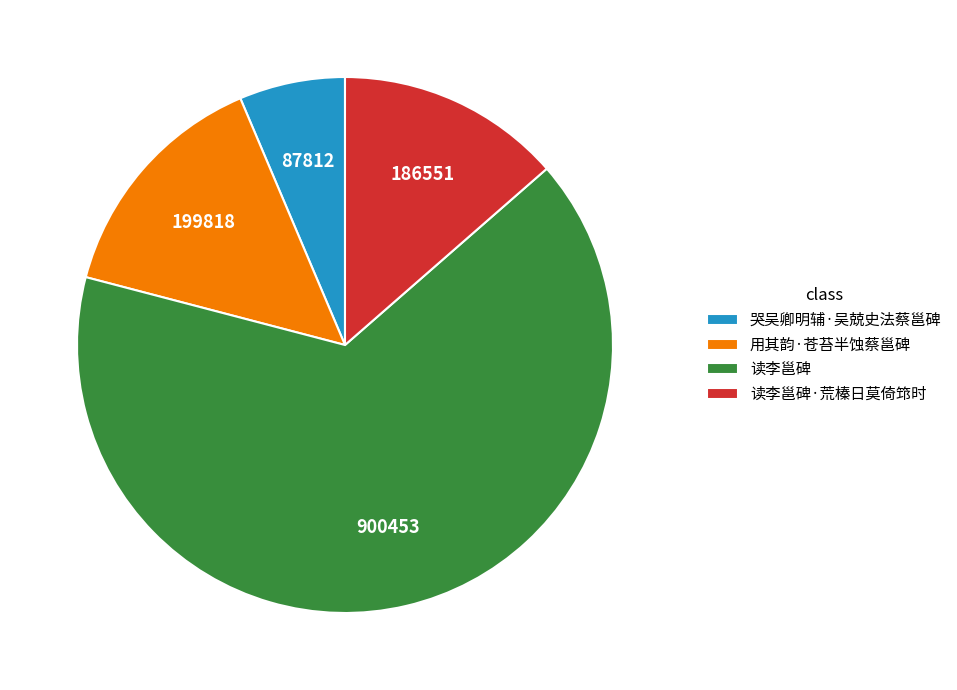

How many segments does this pie chart have?

4